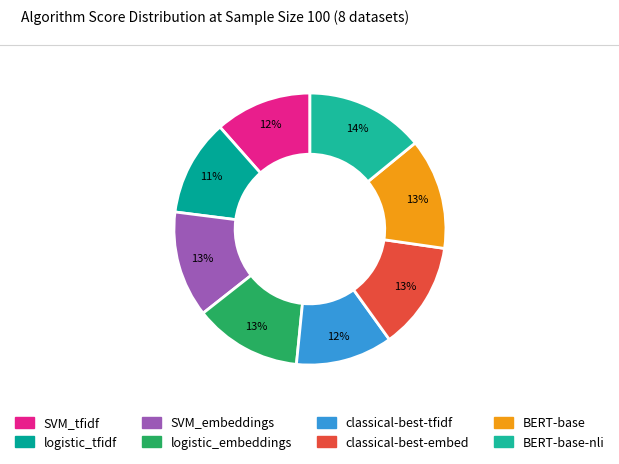

Which slice is the smallest?

logistic_tfidf